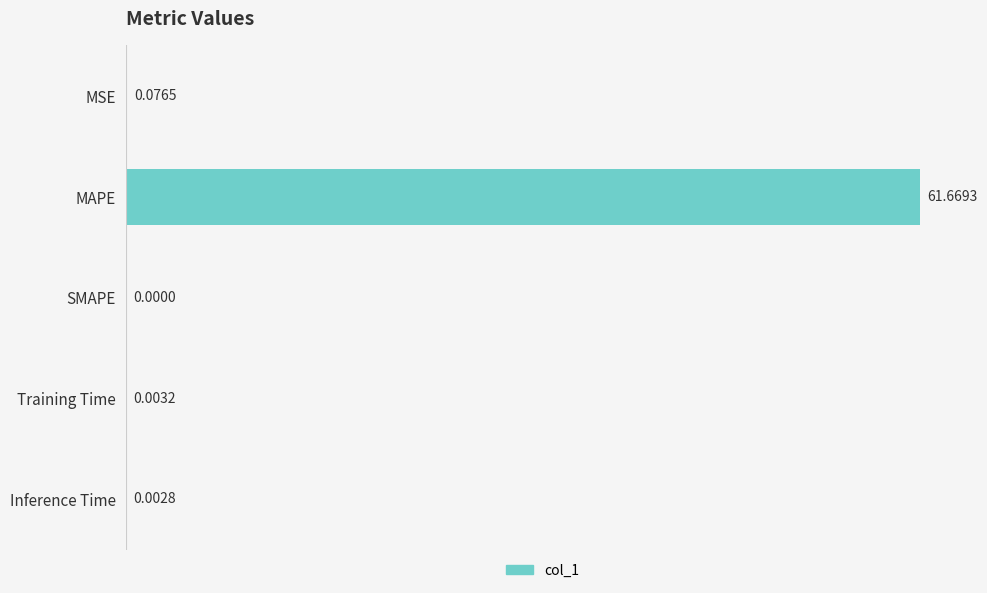

What is the sum of the values at MAPE and Training Time?

61.7